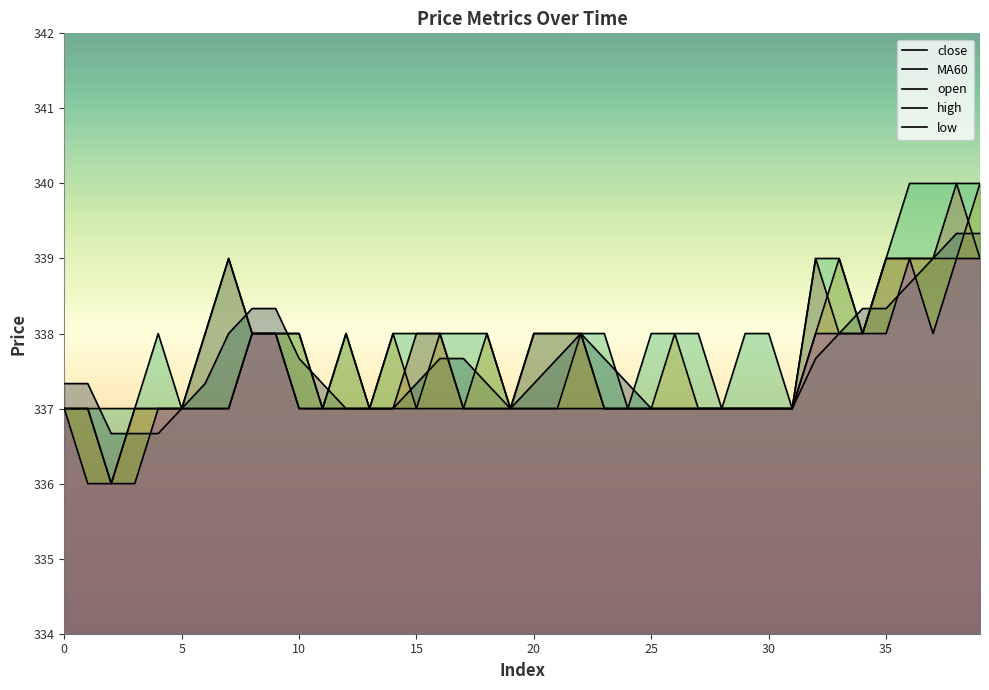

What is the label of the 7th point from the right?

33